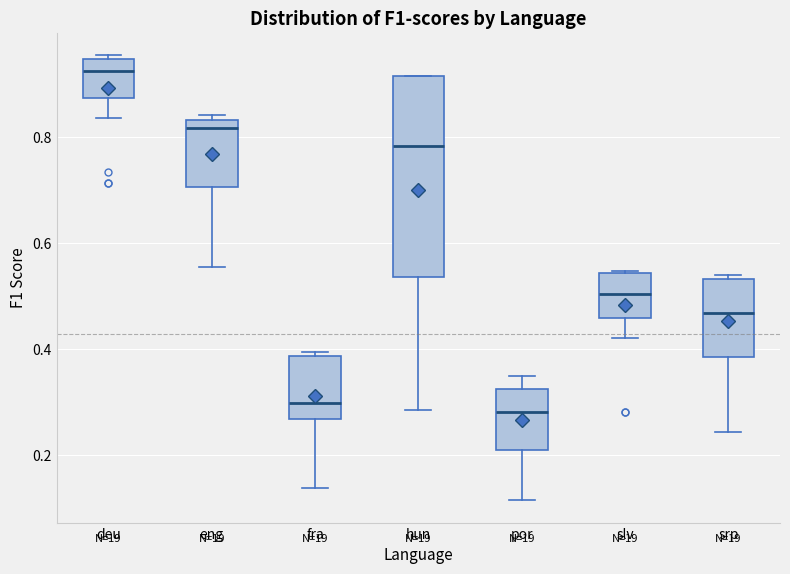

Which box has the highest median line?

deu